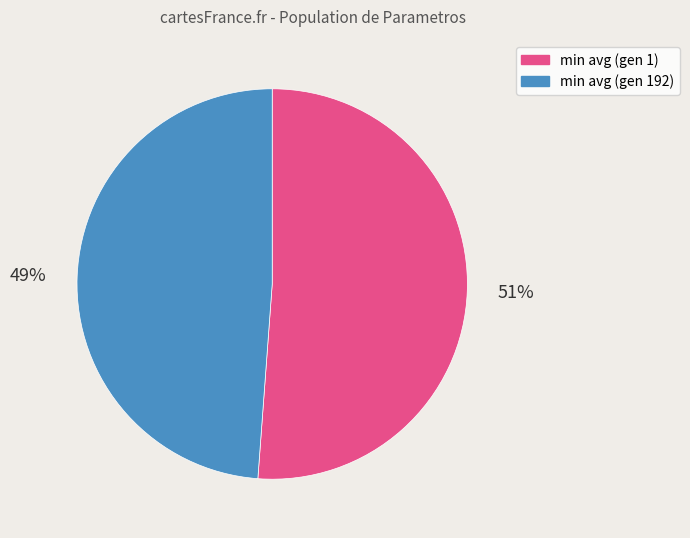

Rank the categories by value from highest to lowest.

min avg (gen 1), min avg (gen 192)